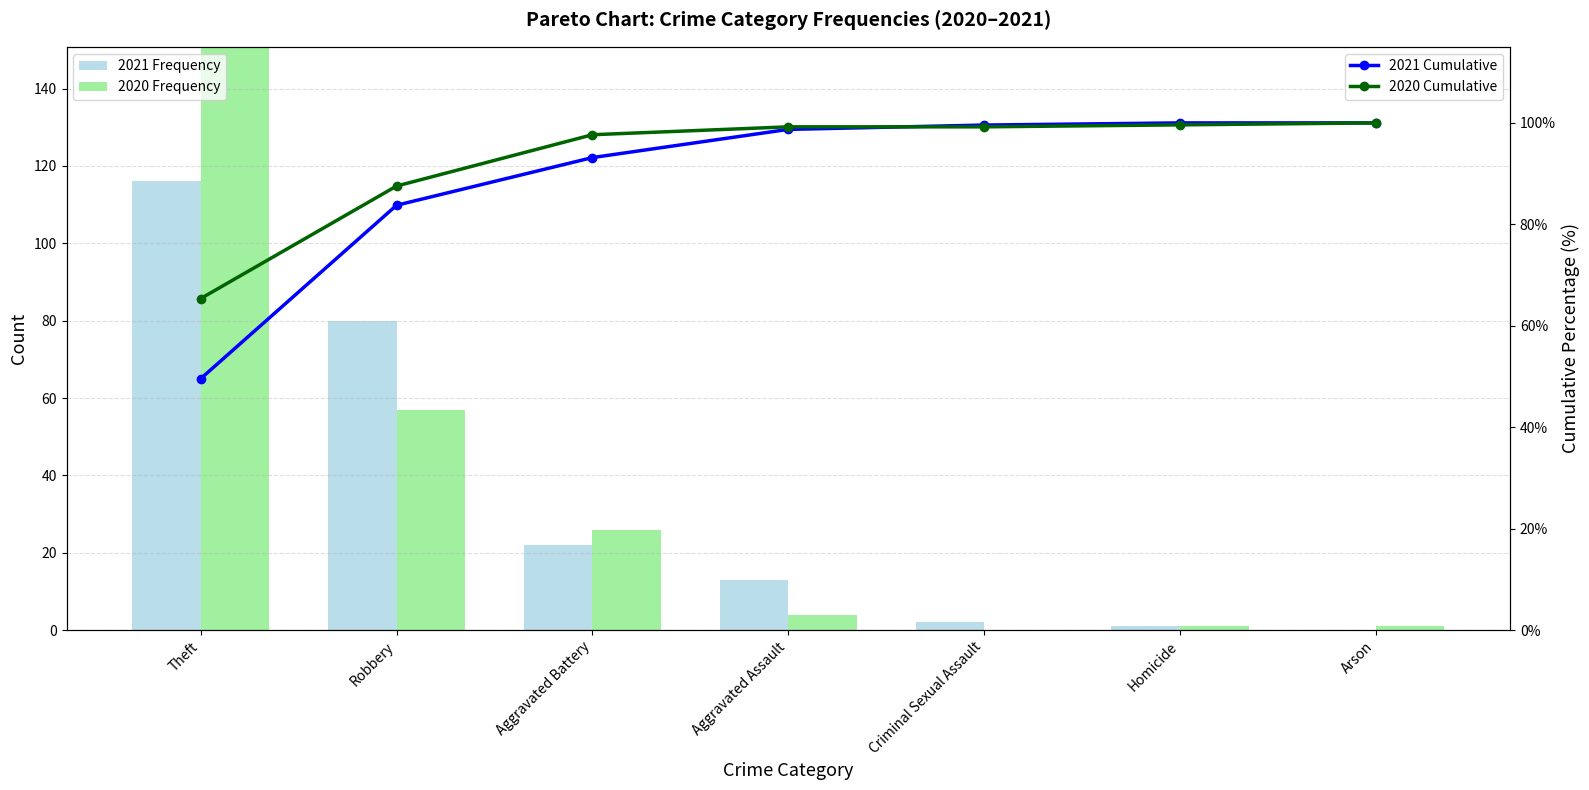

Does the chart contain stacked bars?

No